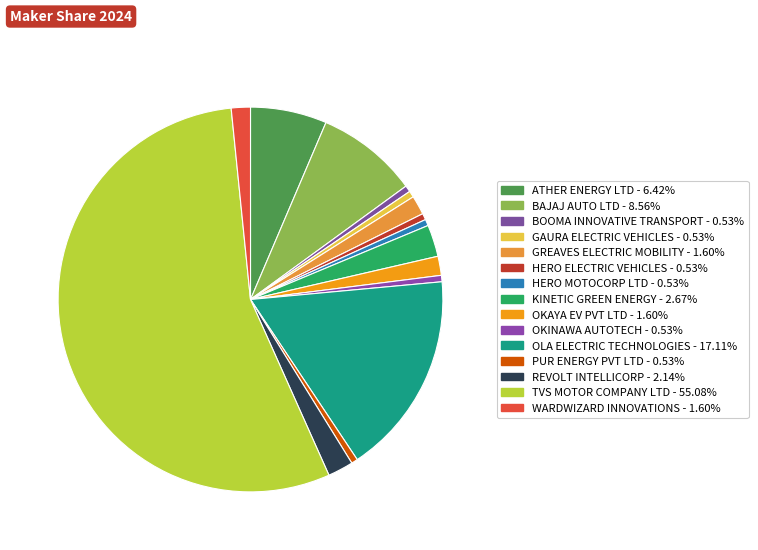

To the nearest percent, what is the difference between the largest and smallest slice percentages?

55%